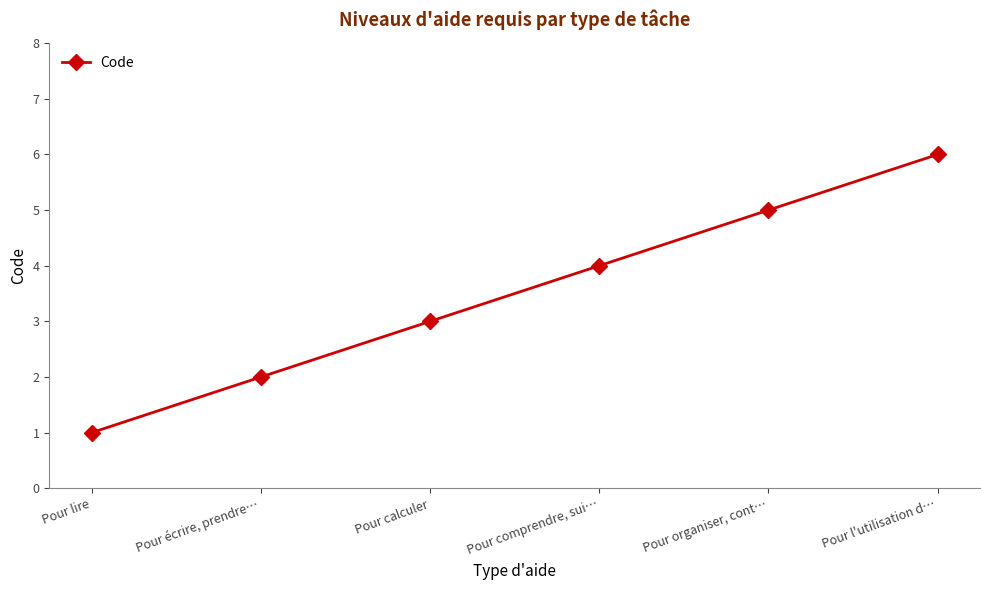

What is the greatest value displayed?

6